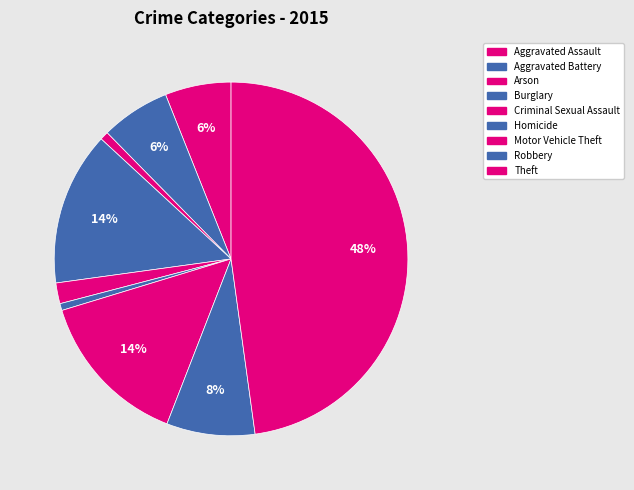

To the nearest percent, what is the combined percentage of Arson and Robbery?

9%